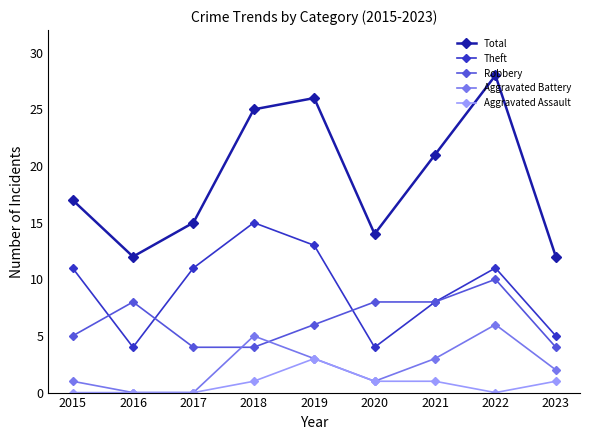

At which category is the sum across all series the highest?

2022